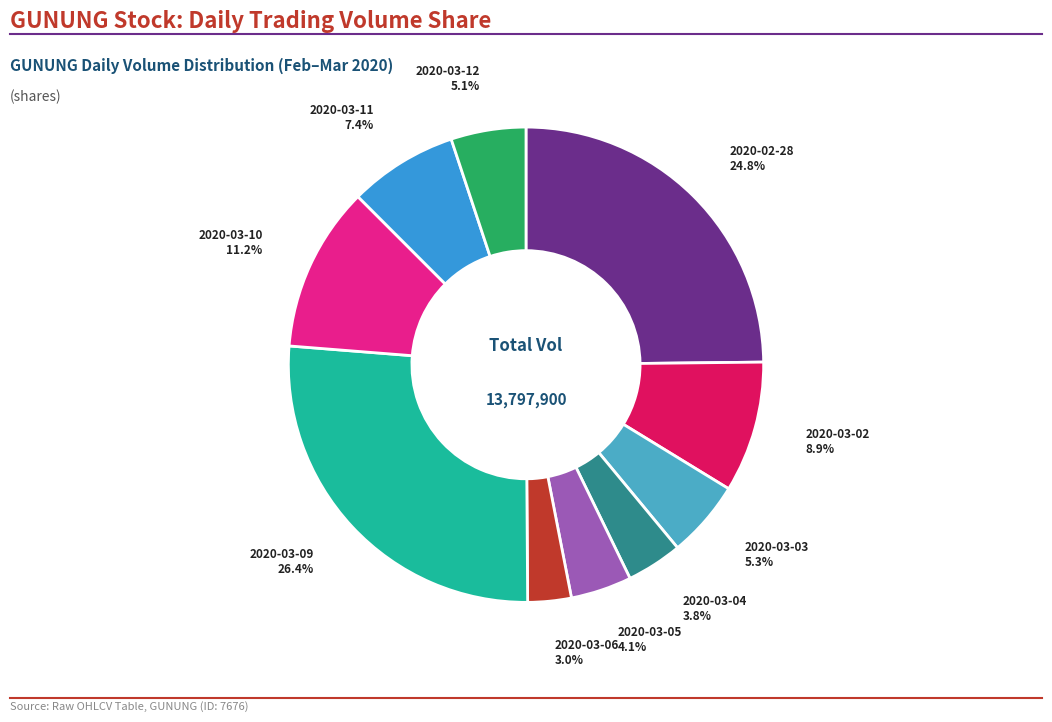

To the nearest percent, what is the combined percentage of 2020-03-03 and 2020-03-02?

14%